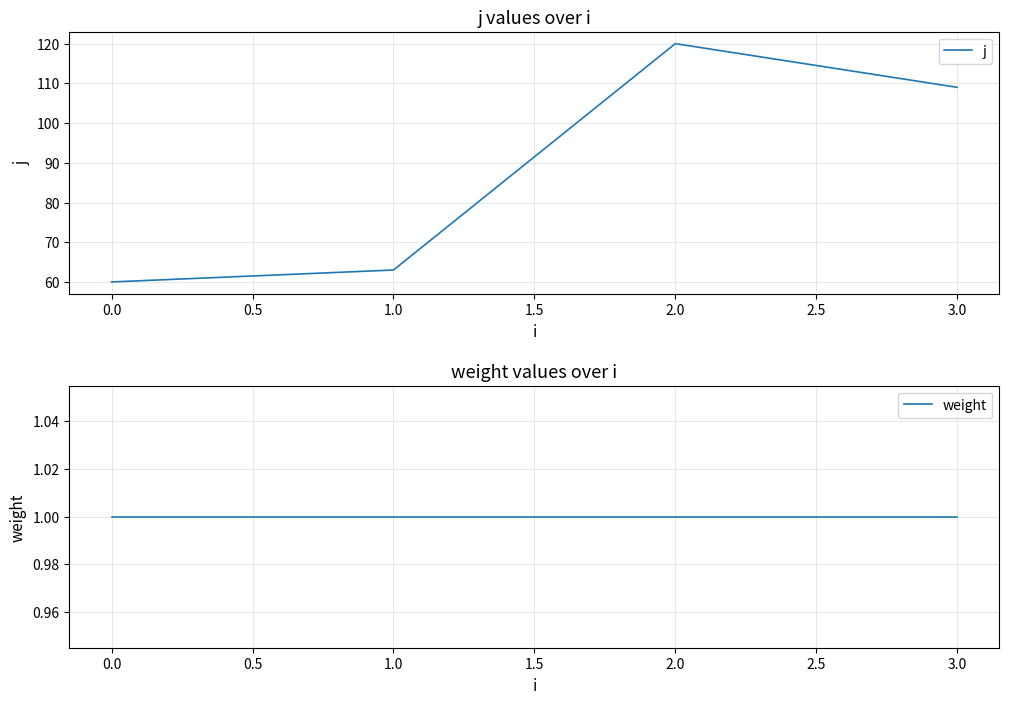

At which label is j closest to 90?

3.0